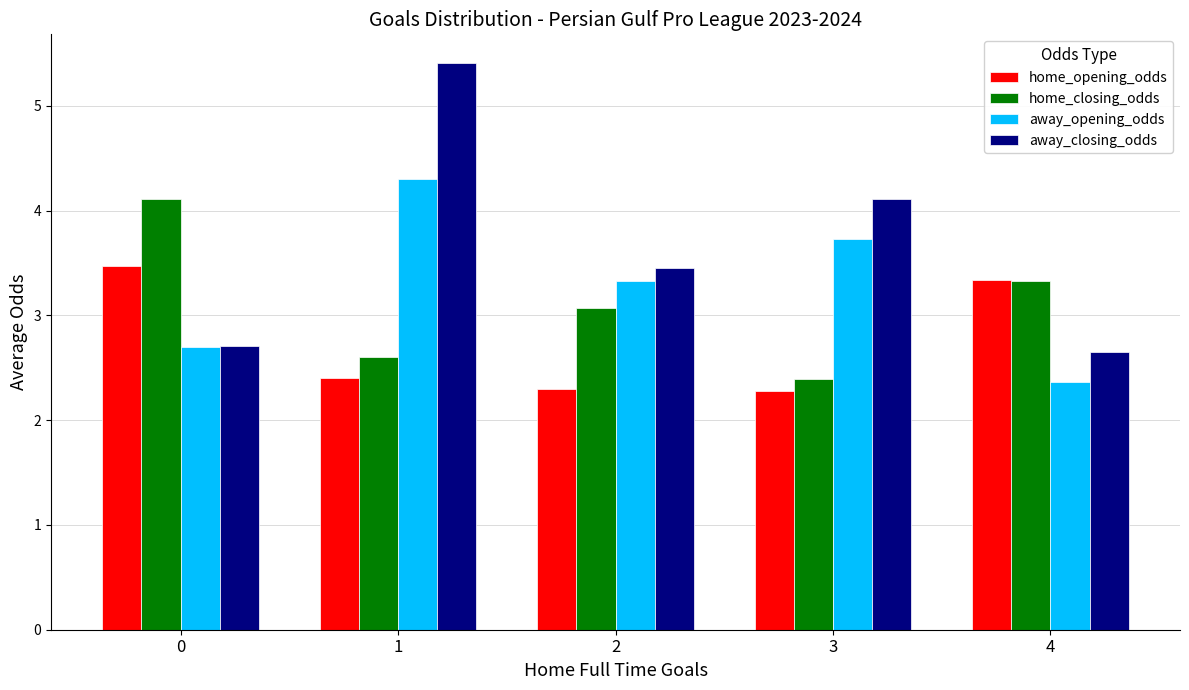

What is the difference between the highest and lowest values at 1?

3.0